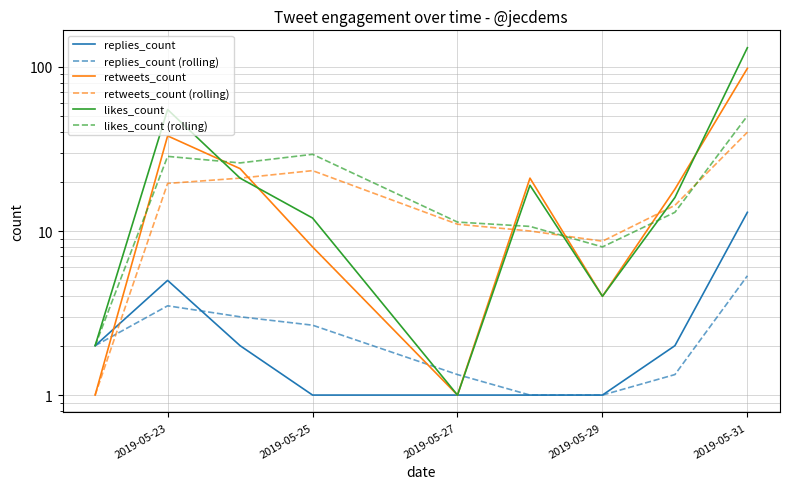

What is the label of the 9th point from the right?

2019-05-23